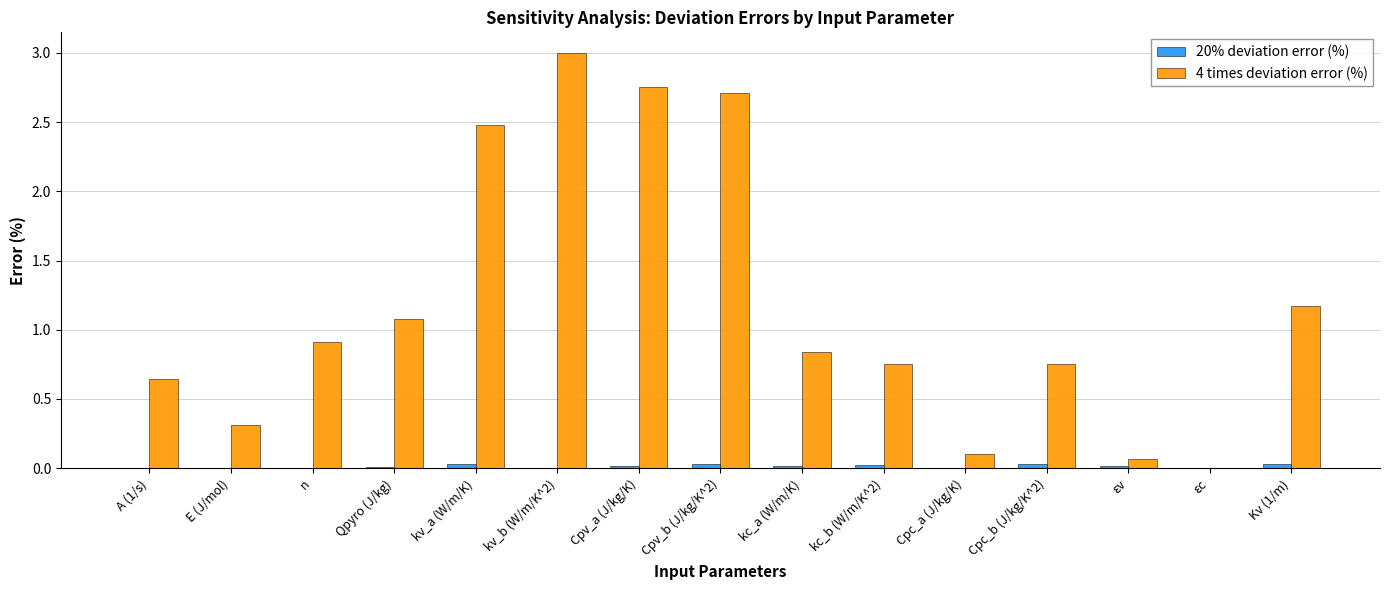

The 20% deviation error (%) series shows 0.0 at kc_b (W/m/K^2). True or false?

True